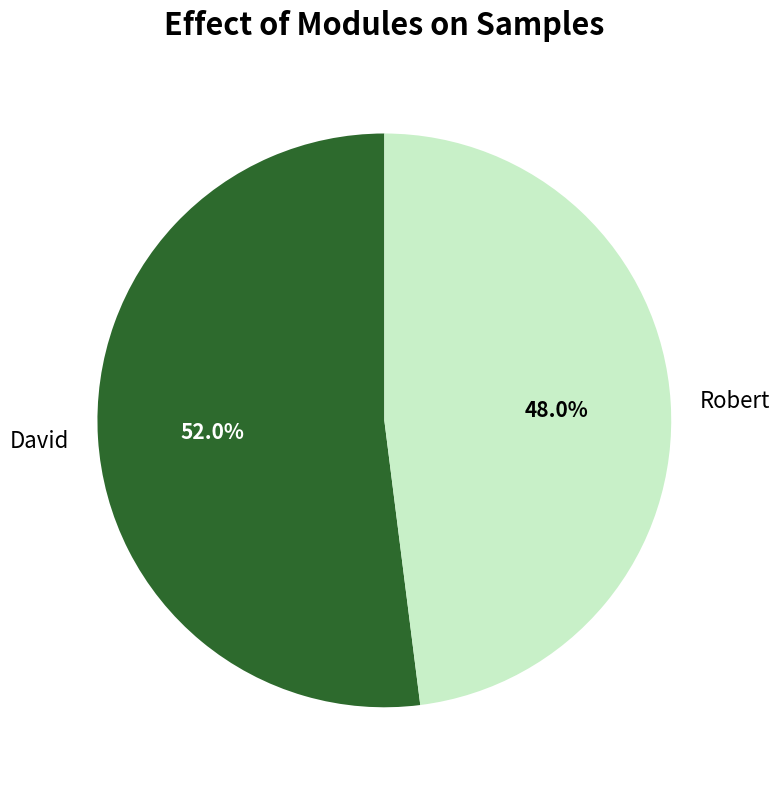

What is the largest slice in the pie chart?

David